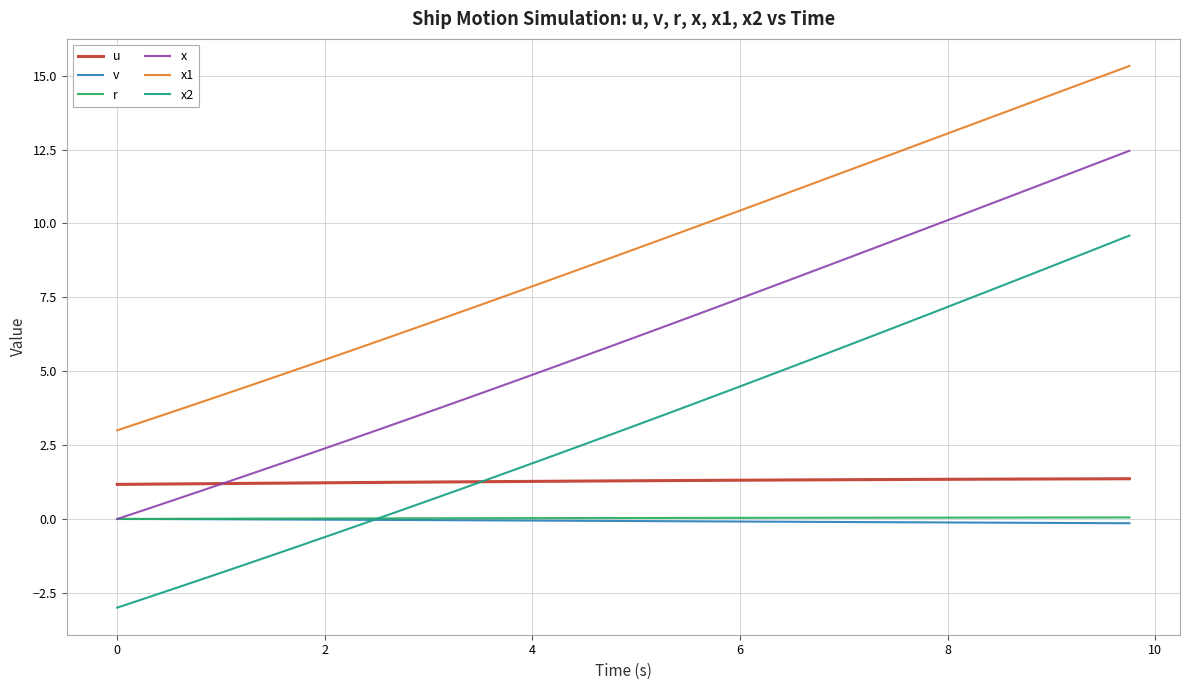

True or false: u and r intersect in this chart.

False